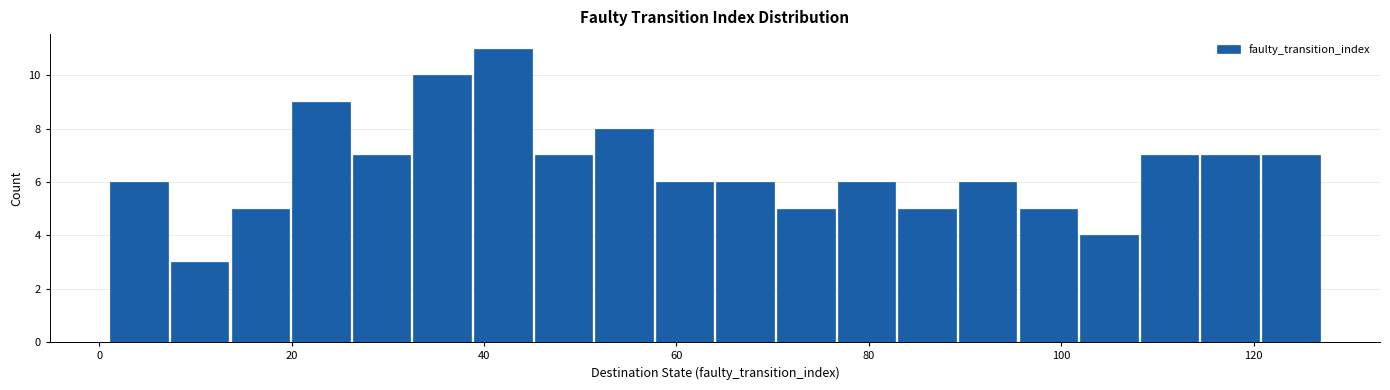

Read against the x-axis, roughly where is the centre of the tallest bar?

42